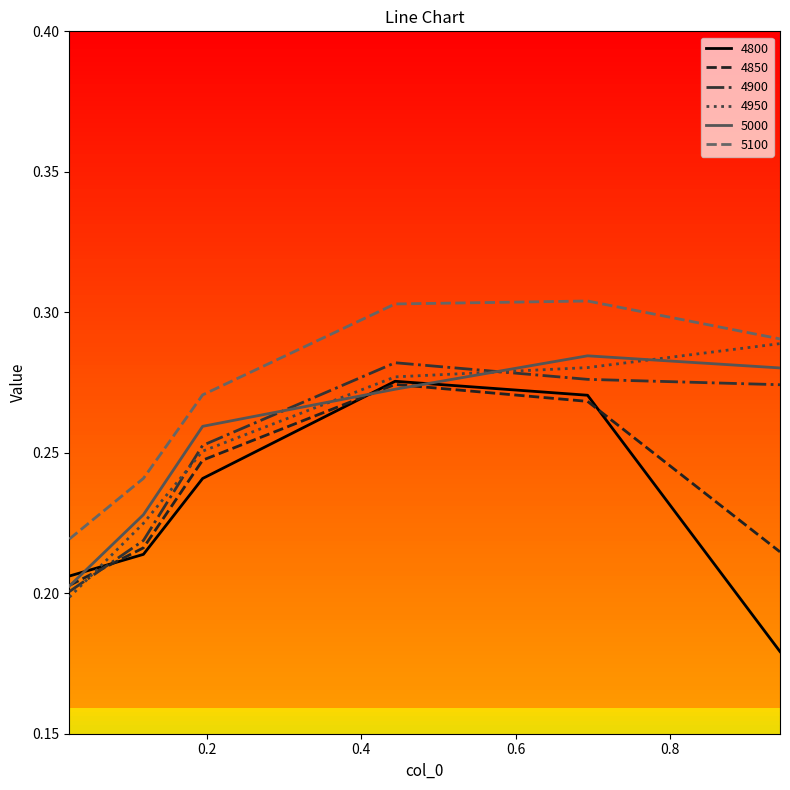

True or false: 4850 and 5100 intersect in this chart.

False